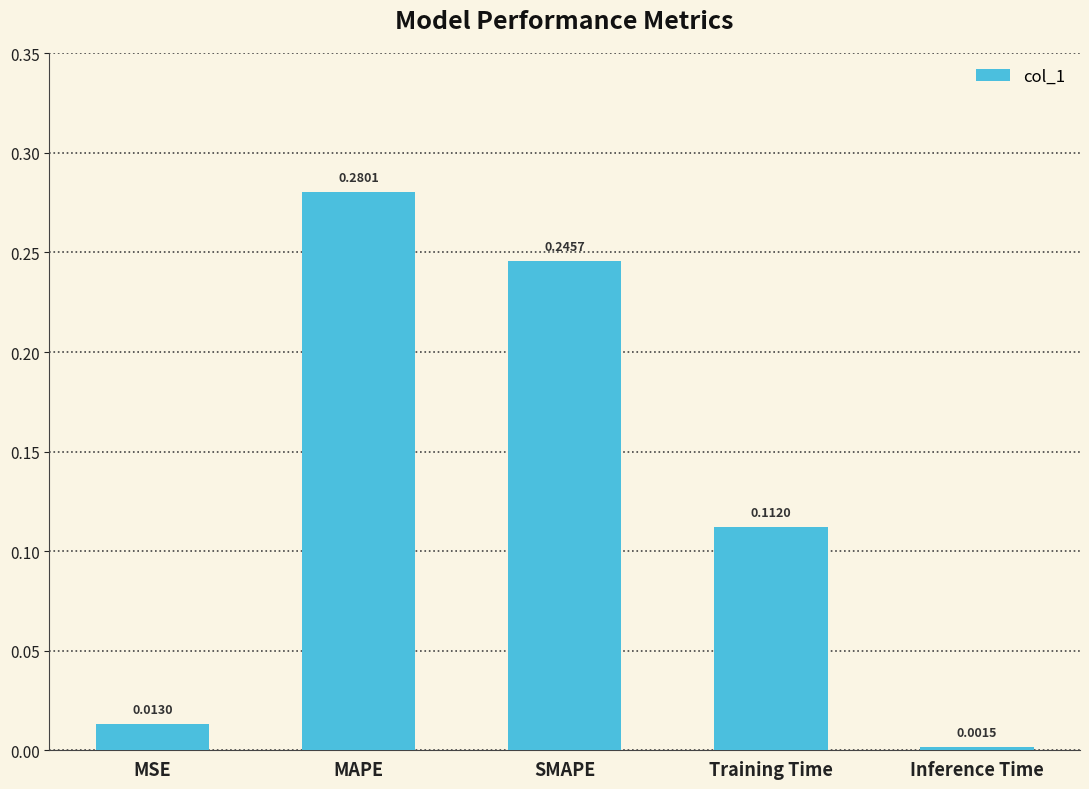

At which category does the chart reach its peak across all series?

MAPE